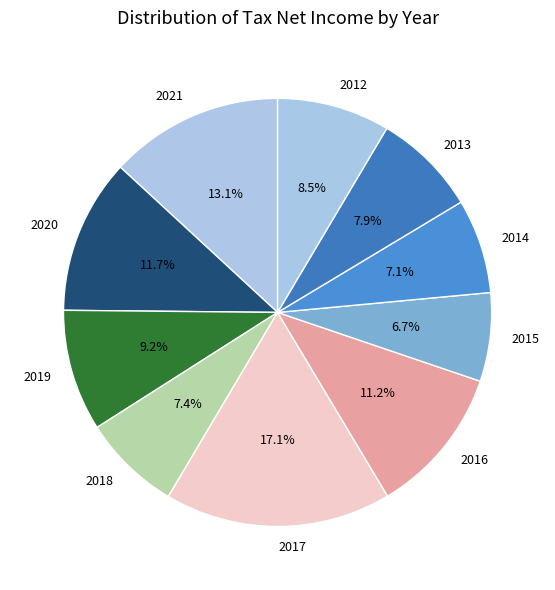

Is it true that 2013 is 8% of the pie?

True